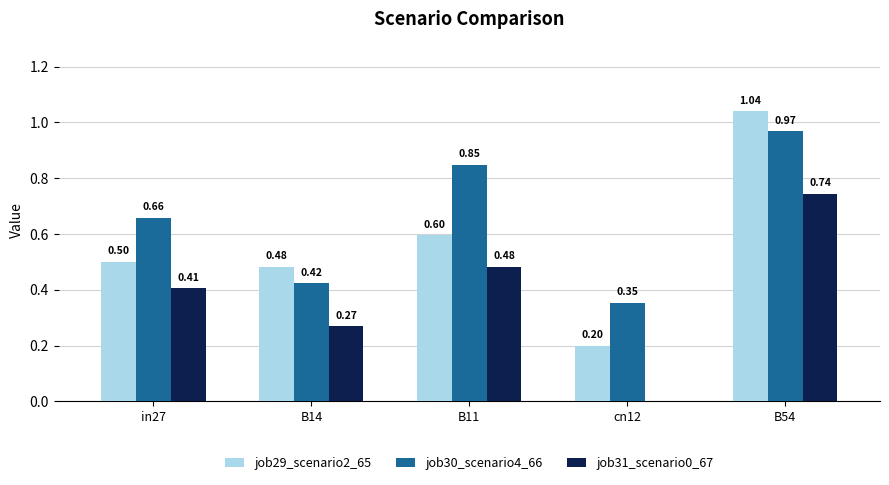

What is the sum of all job31_scenario0_67 values?

1.9